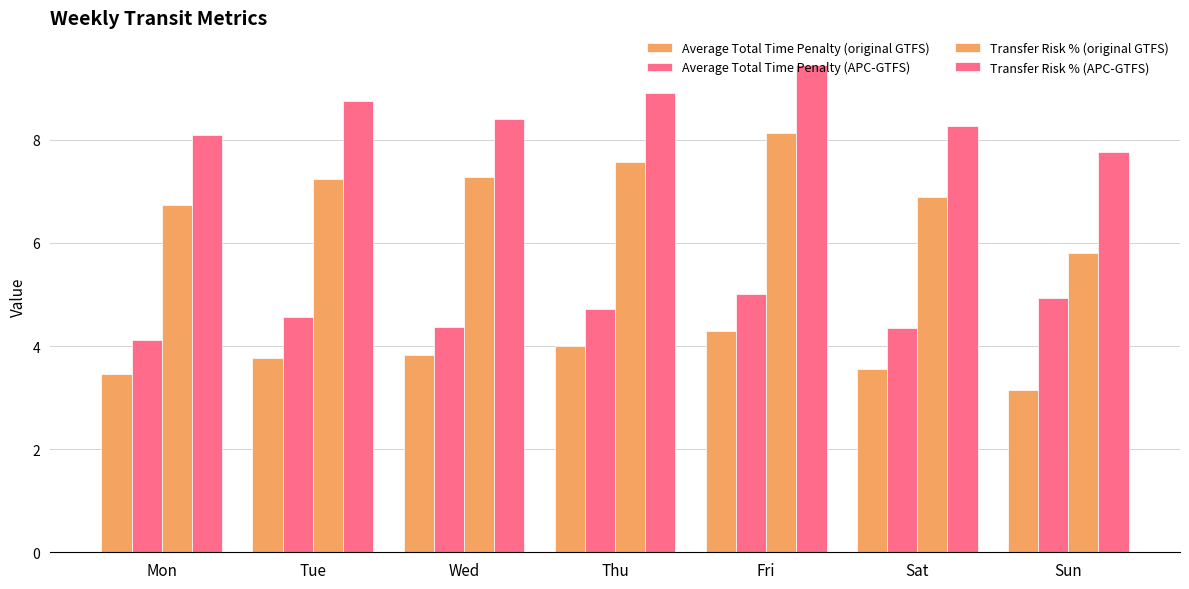

Between Mon and Sat, which series saw the biggest shift?

Average Total Time Penalty (APC-GTFS)